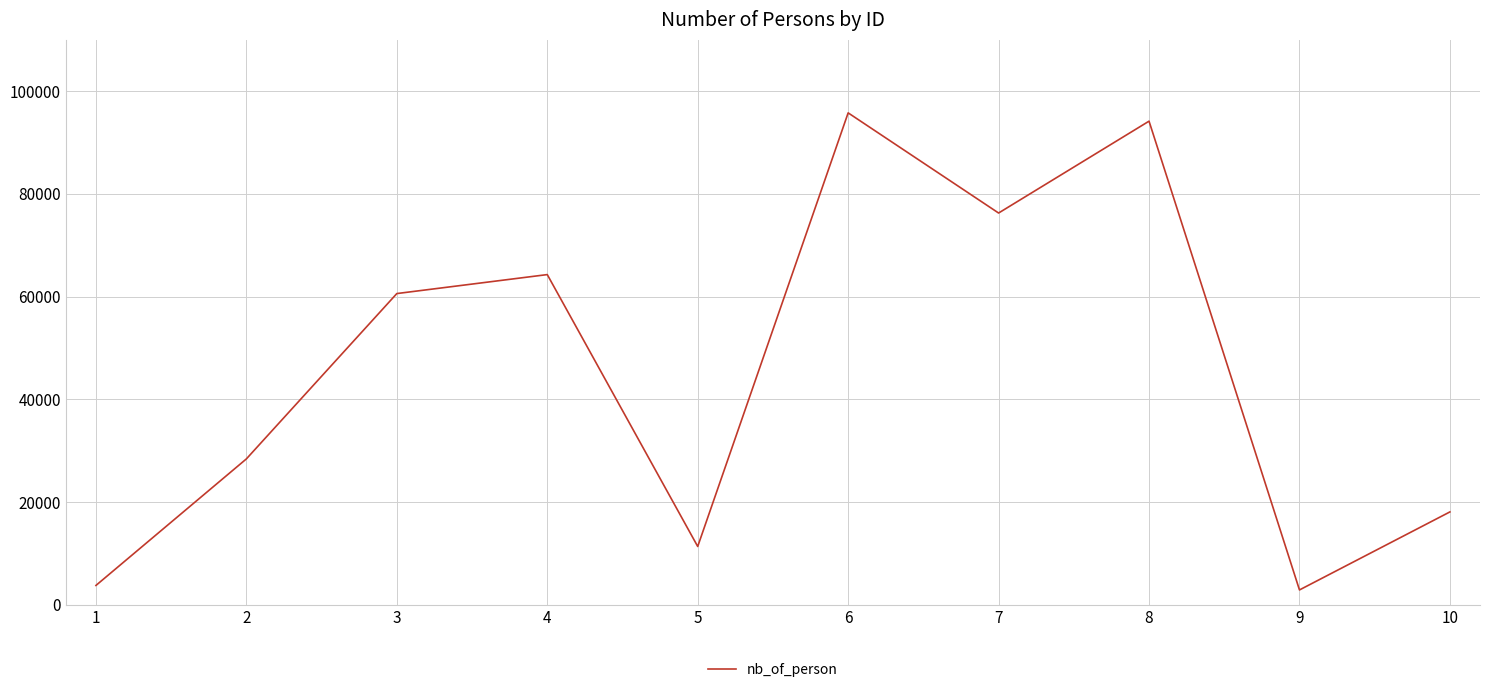

Reading left to right, what are all the values shown in this chart?

1=3762	2=28400	3=60593	4=64286	5=11348	6=95774	7=76274	8=94160	9=2885	10=18076